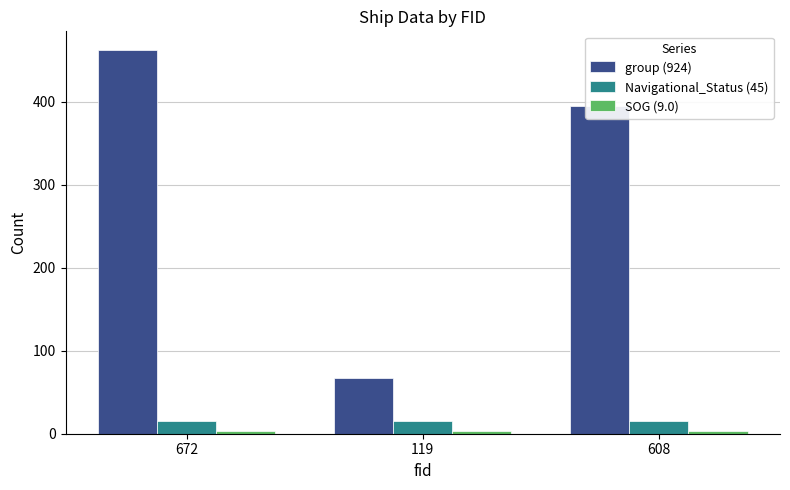

Rank the categories by group (924) value from highest to lowest.

672, 608, 119